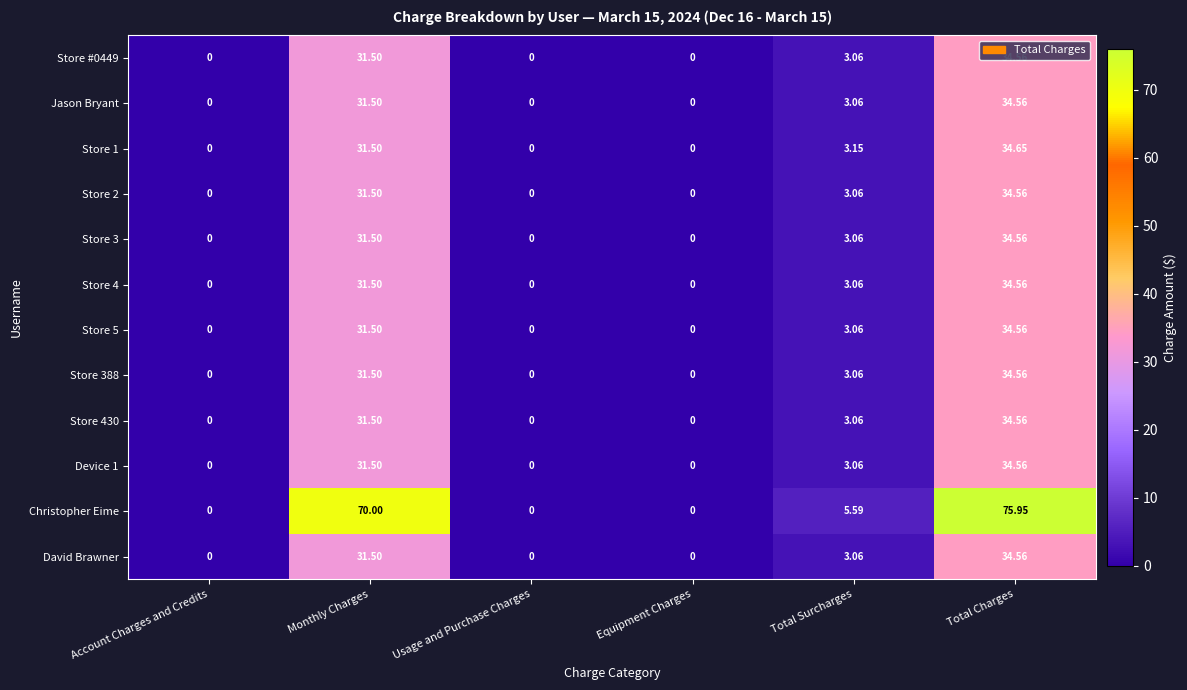

How many categories are shown in the chart?

6